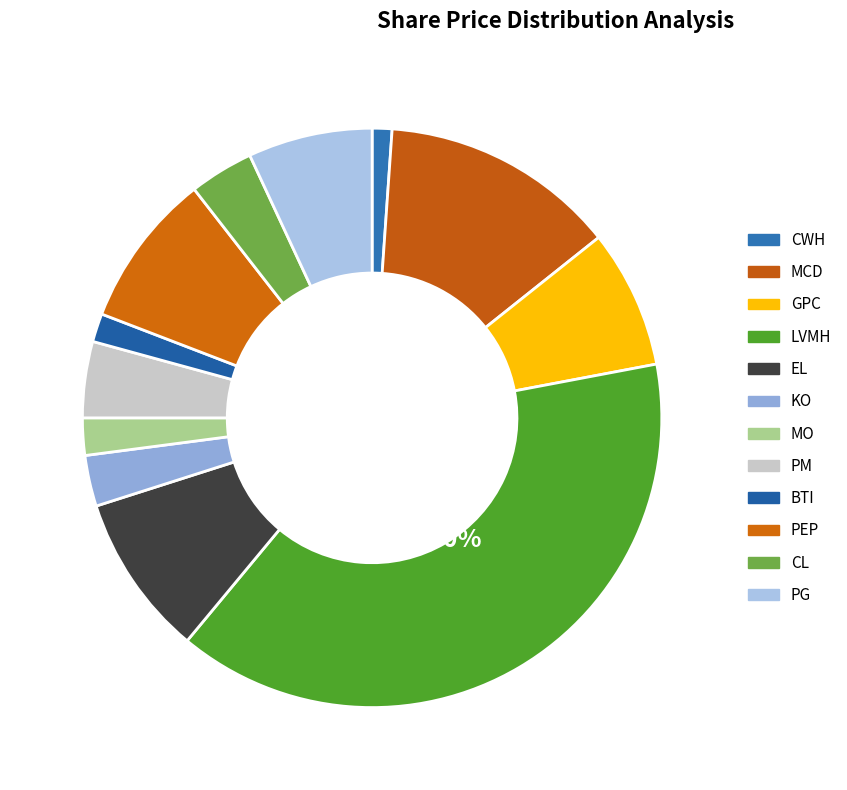

To the nearest percent, what is the average slice percentage?

8%